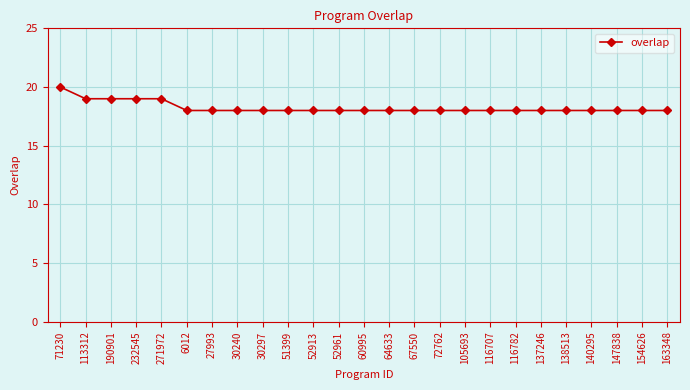

What is the ratio of the value at 232545 to the value at 147838?

1.1